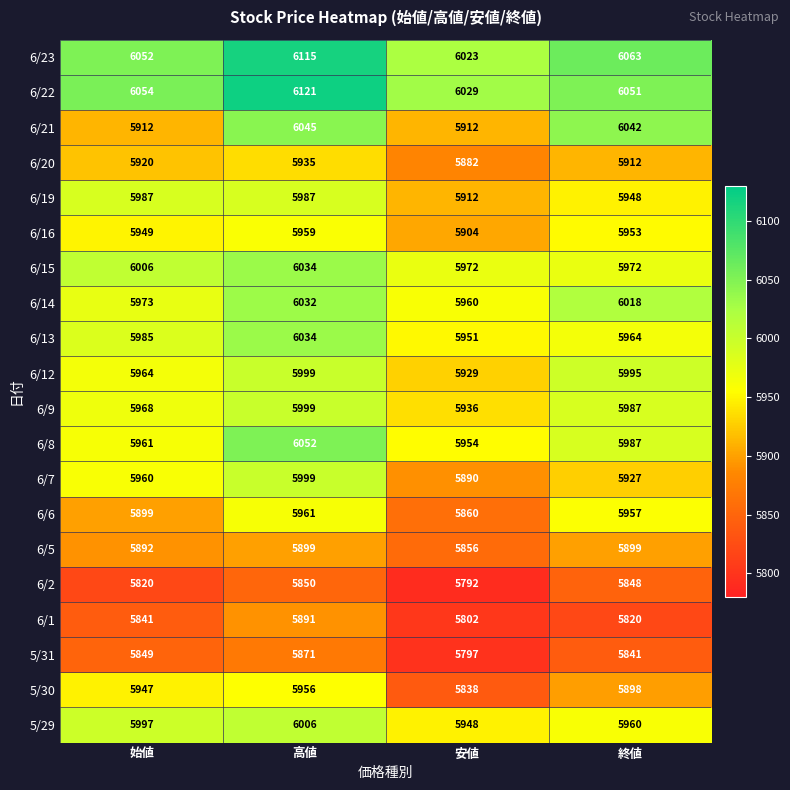

True or false: 6/6 has a value of 1522 at 始値.

False